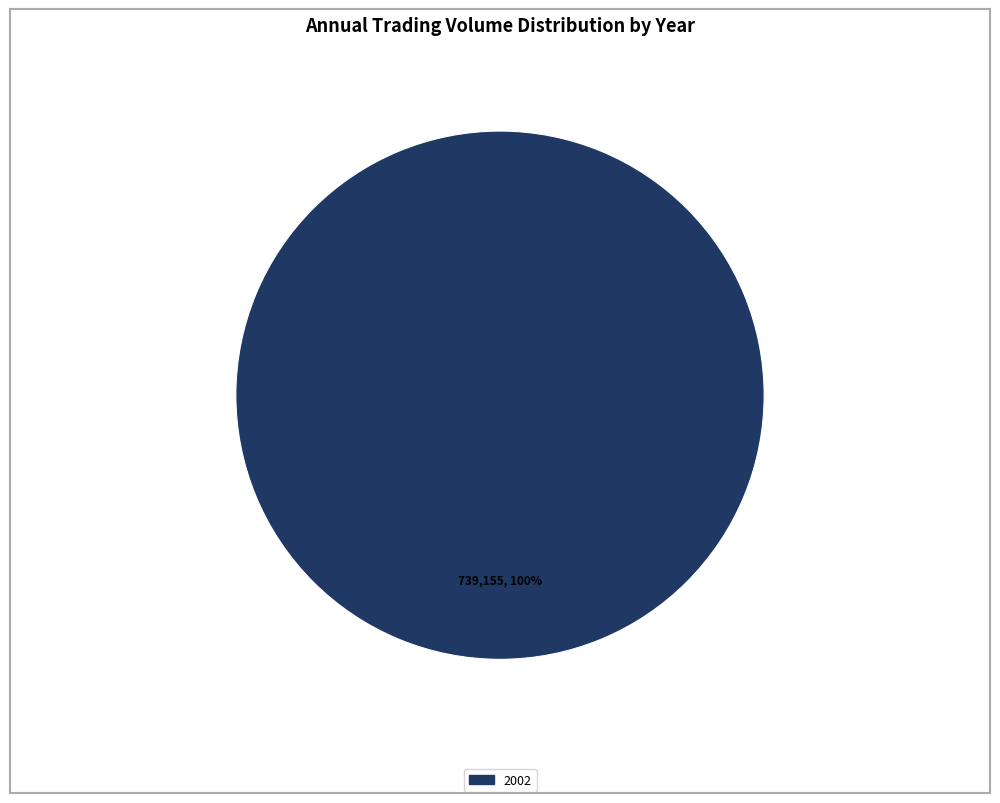

Does any single category account for the majority?

Yes